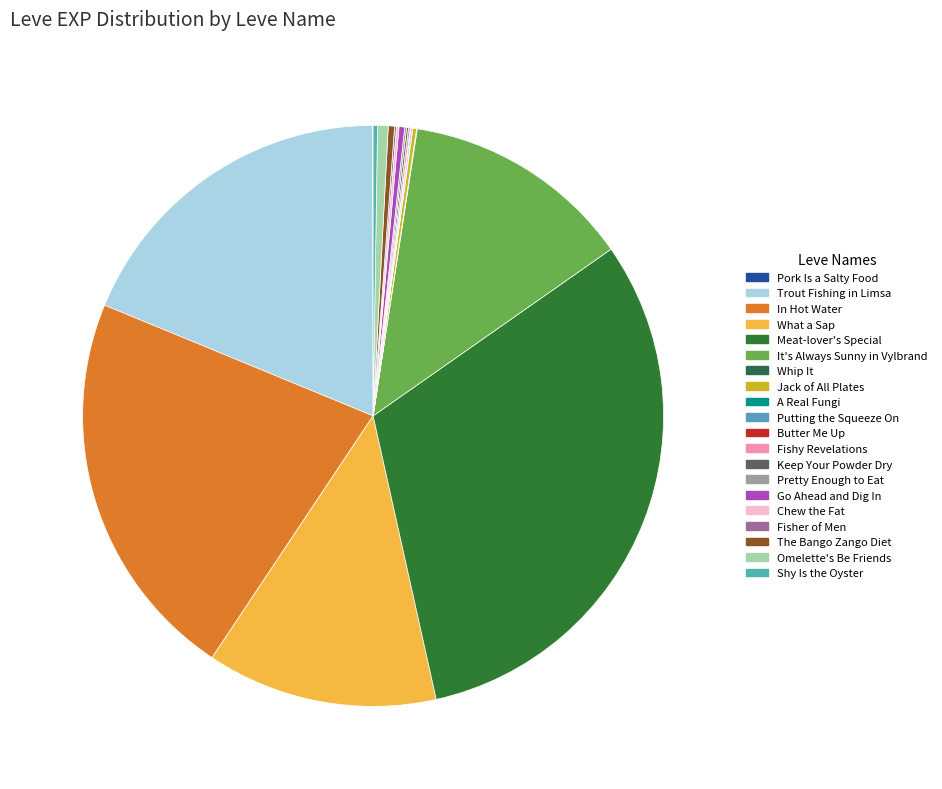

Rank the categories by value from lowest to highest.

Pork Is a Salty Food, Whip It, A Real Fungi, Butter Me Up, Putting the Squeeze On, Fishy Revelations, Keep Your Powder Dry, Pretty Enough to Eat, Fisher of Men, Chew the Fat, Jack of All Plates, Shy Is the Oyster, Go Ahead and Dig In, The Bango Zango Diet, Omelette's Be Friends, What a Sap, It's Always Sunny in Vylbrand, Trout Fishing in Limsa, In Hot Water, Meat-lover's Special